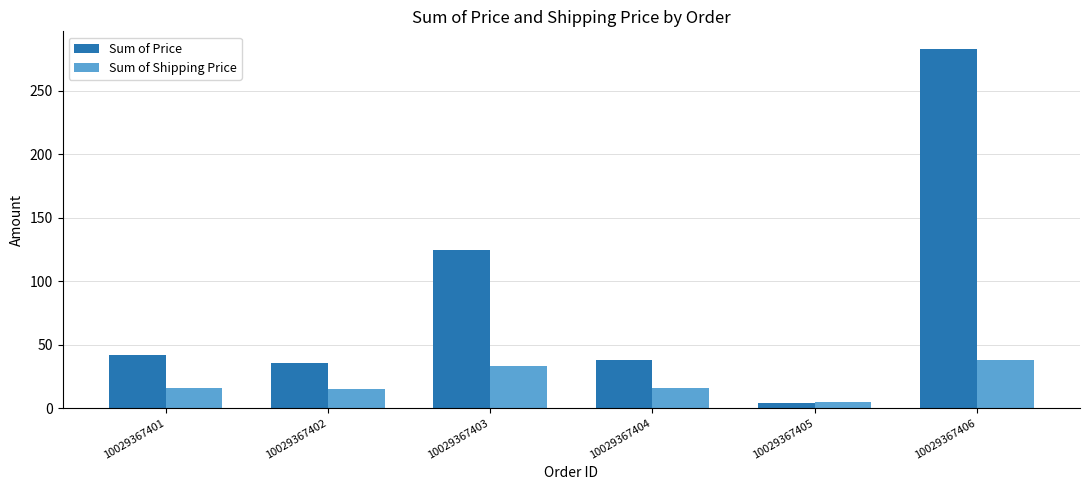

Which series changed the most between 10029367403 and 10029367405?

Sum of Price